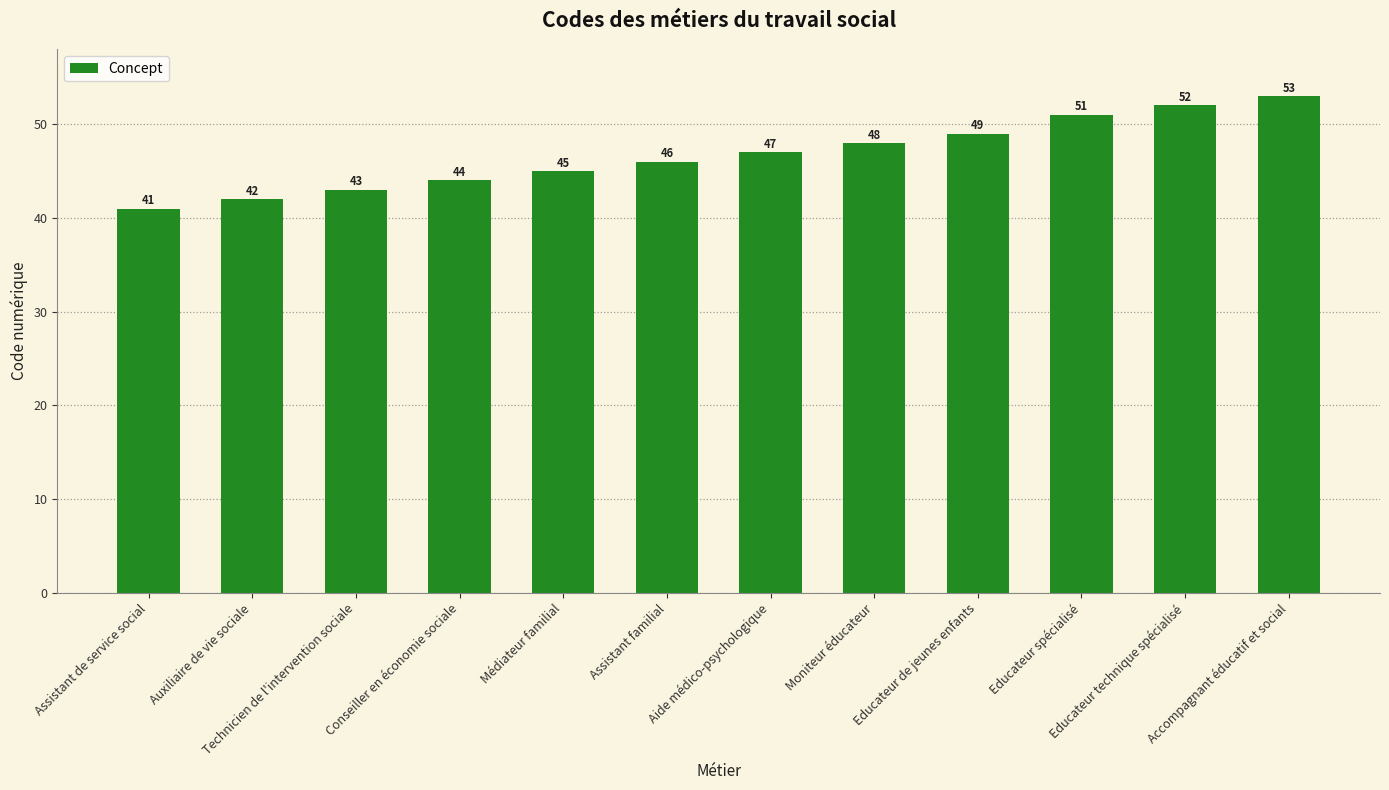

Reading left to right, list all the values displayed in this chart.

Assistant de service social=41	Auxiliaire de vie sociale=42	Technicien de l'intervention sociale=43	Conseiller en économie sociale=44	Médiateur familial=45	Assistant familial=46	Aide médico-psychologique=47	Moniteur éducateur=48	Educateur de jeunes enfants=49	Educateur spécialisé=51	Educateur technique spécialisé=52	Accompagnant éducatif et social=53